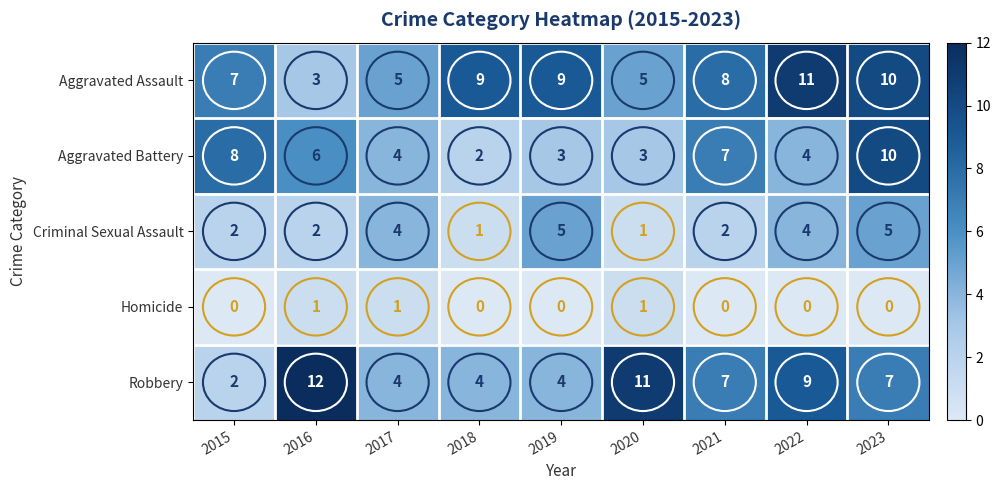

List the series in order of their peak value, highest first.

Robbery, Aggravated Assault, Aggravated Battery, Criminal Sexual Assault, Homicide